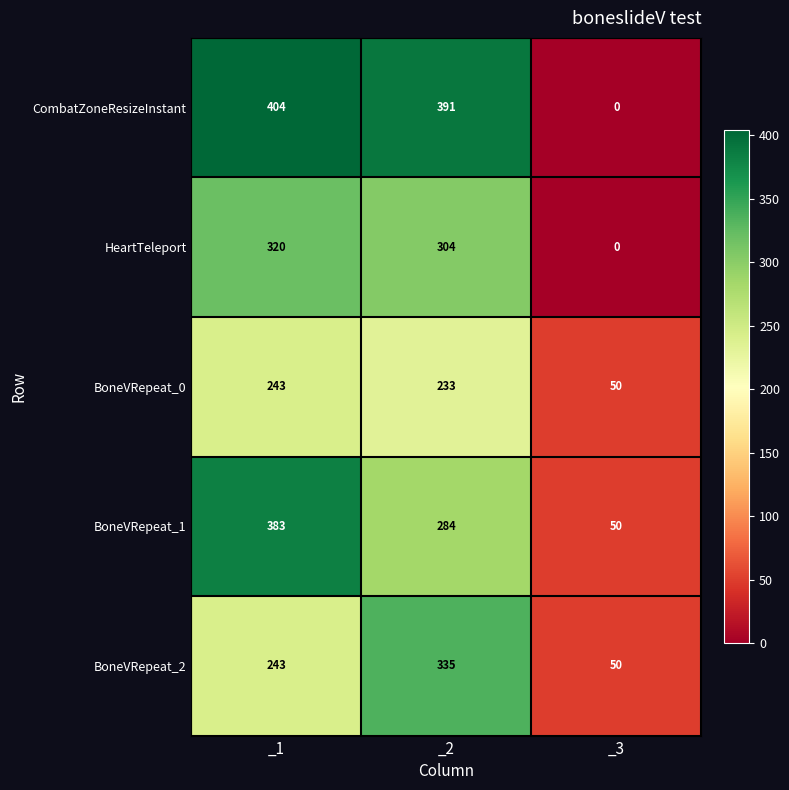

What value does the BoneVRepeat_1 series have at _1, to the nearest 50?

400